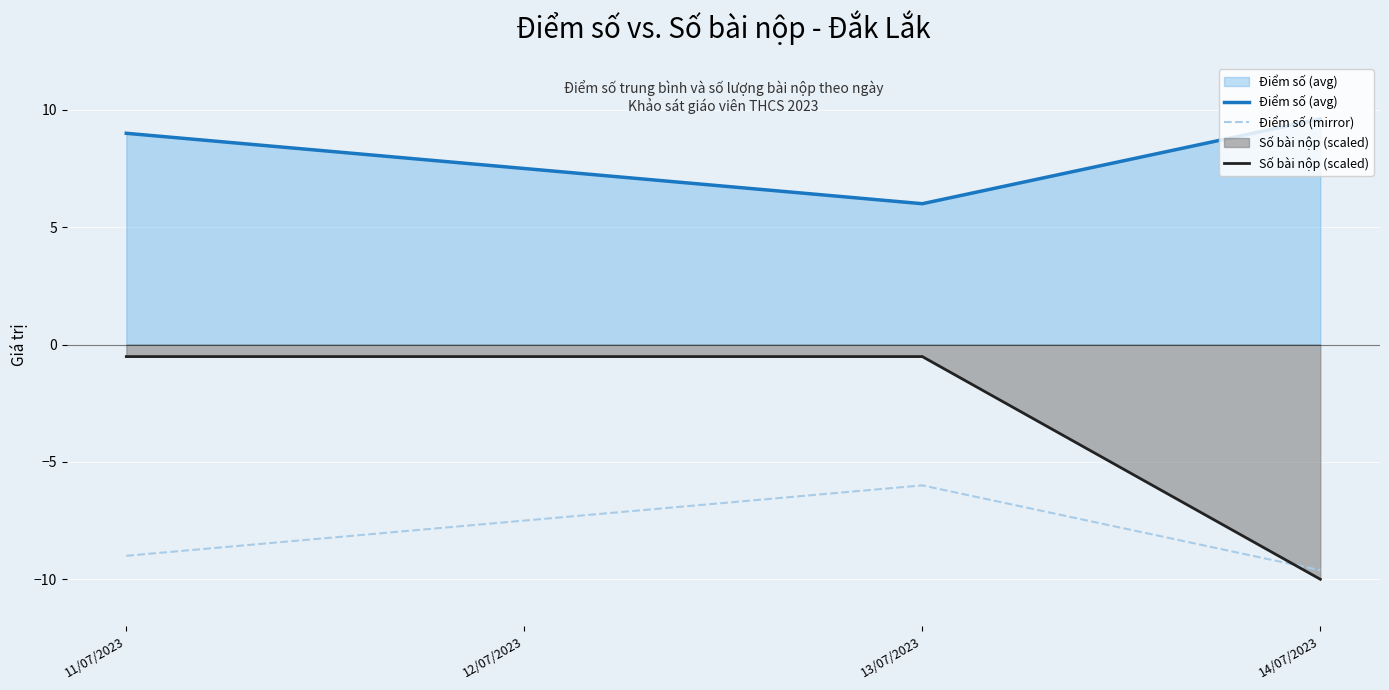

True or false: Điểm số (avg) has a value of 1.4 at 13/07/2023.

False